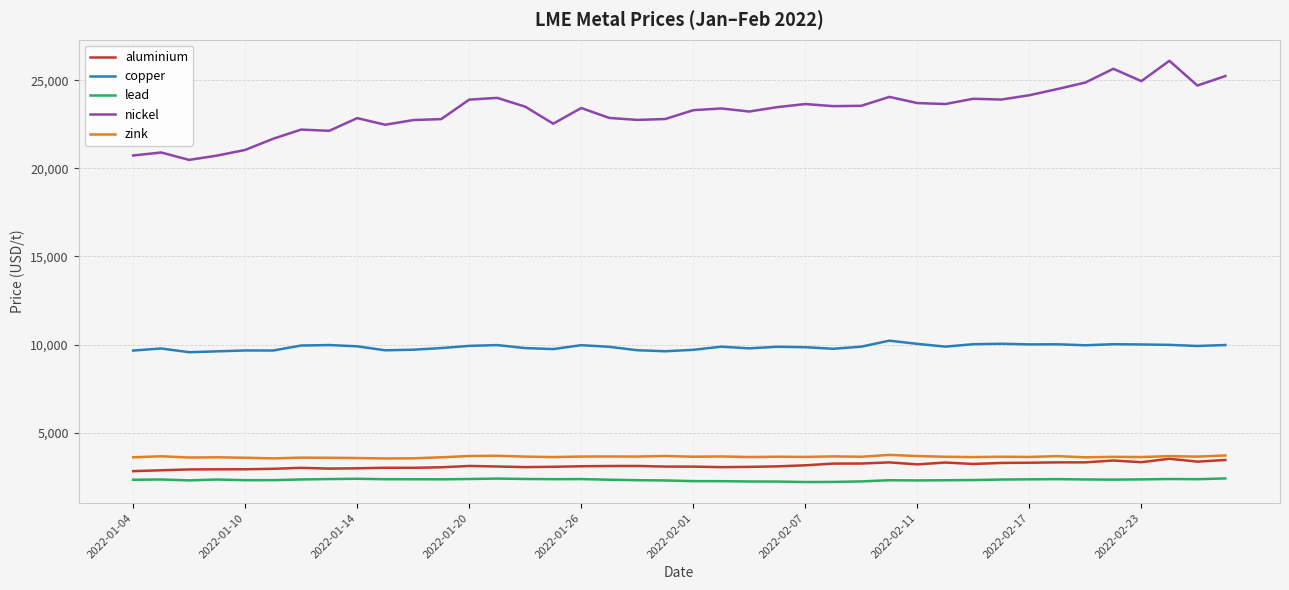

True or false: copper and nickel intersect in this chart.

False